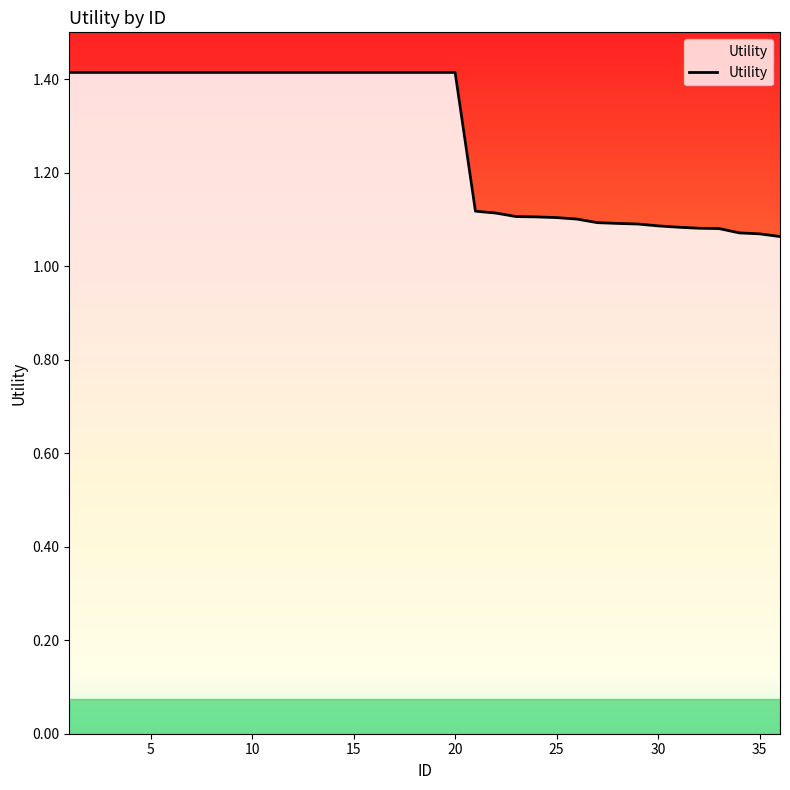

What is the maximum value shown in the chart?

1.4